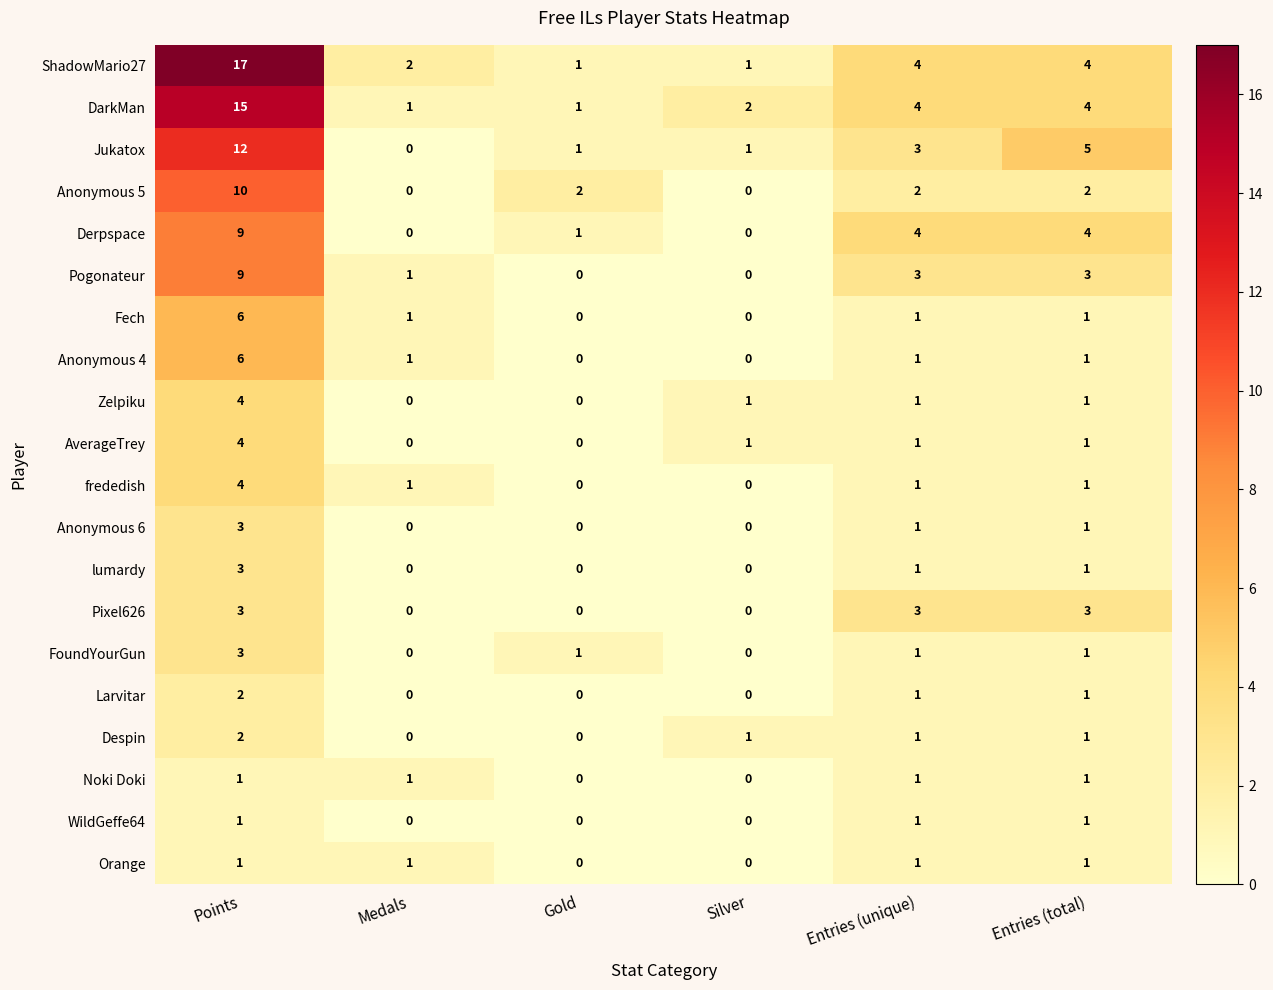

Is it true that Jukatox equals 3 at Entries (unique)?

True